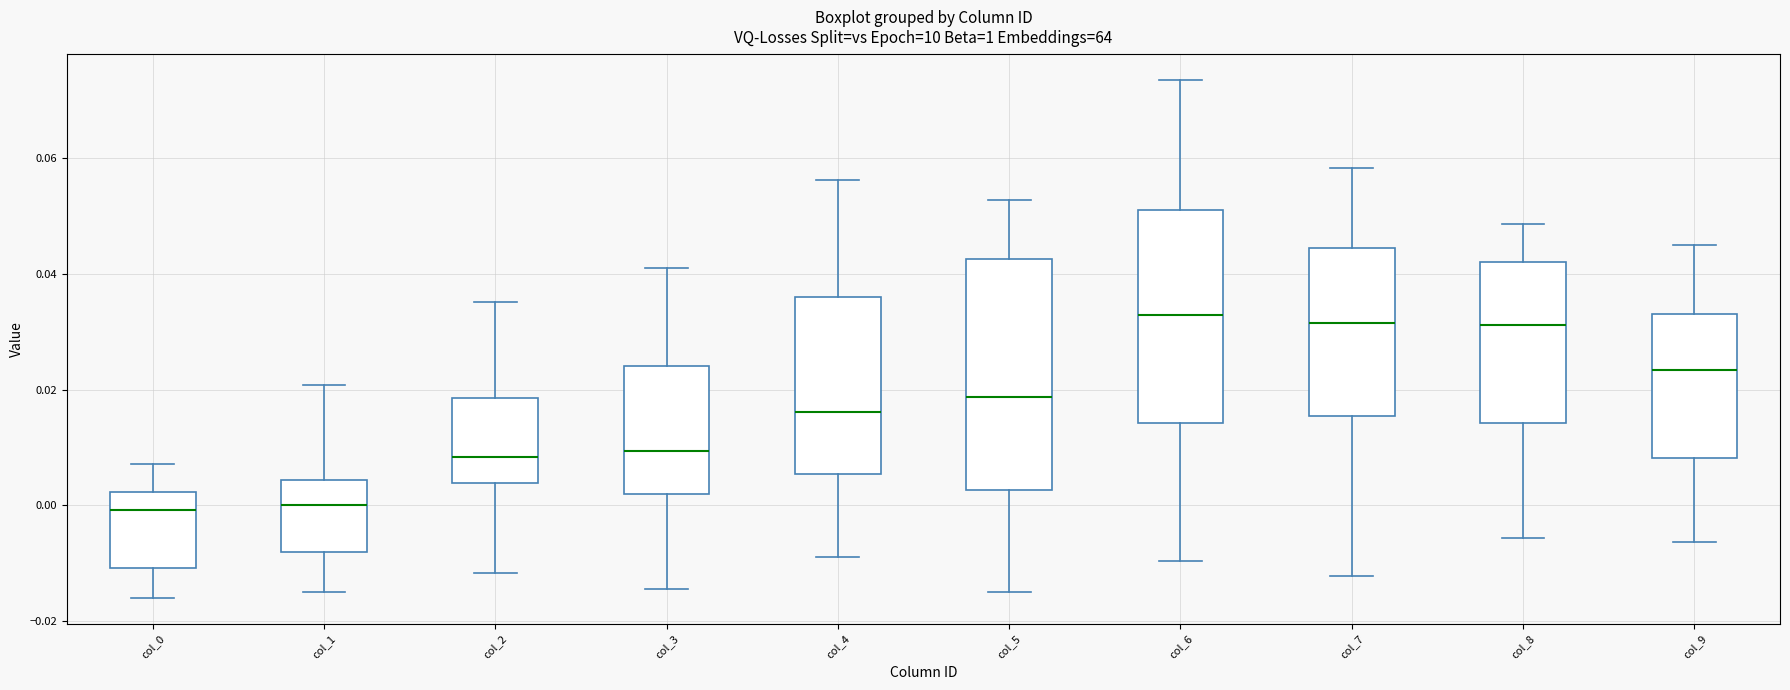

Comparing the boxes themselves (not the whiskers), which one is the tallest?

col_5